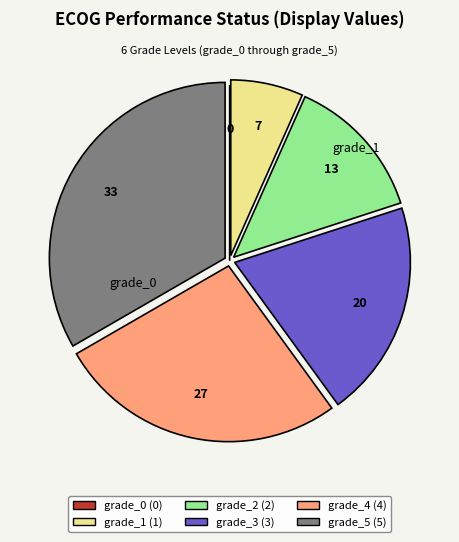

Which category has the biggest portion of the pie?

grade_5